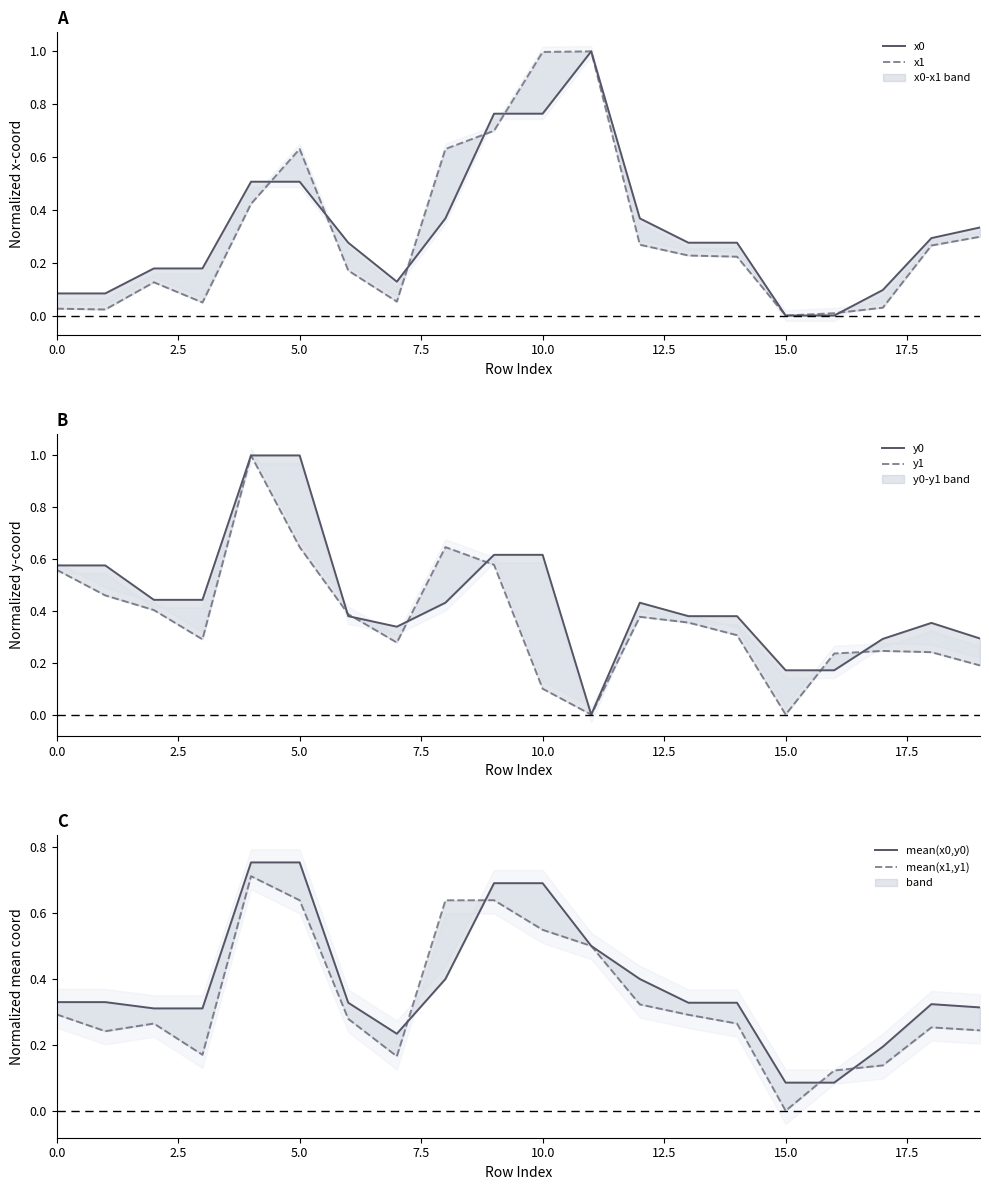

What is the total value across all series at 17.5?

1.2